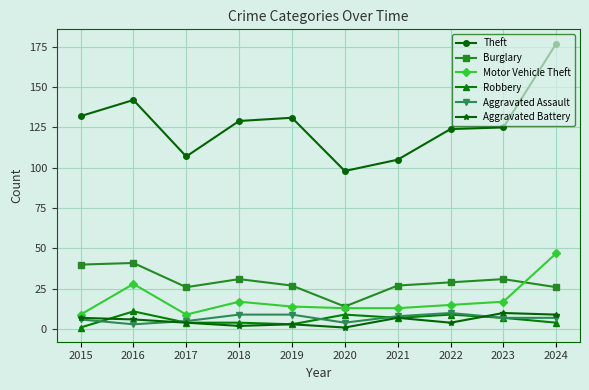

Which series has the widest spread of values?

Theft